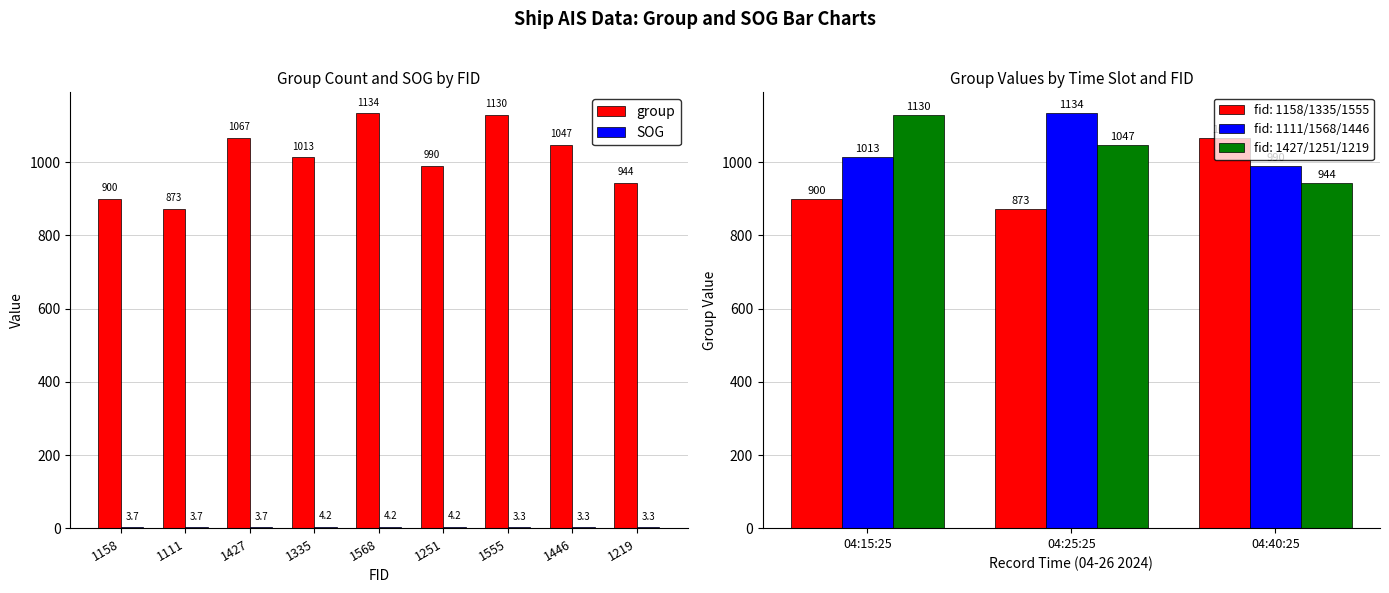

What is the difference between the highest and lowest values at 1335?

1008.8